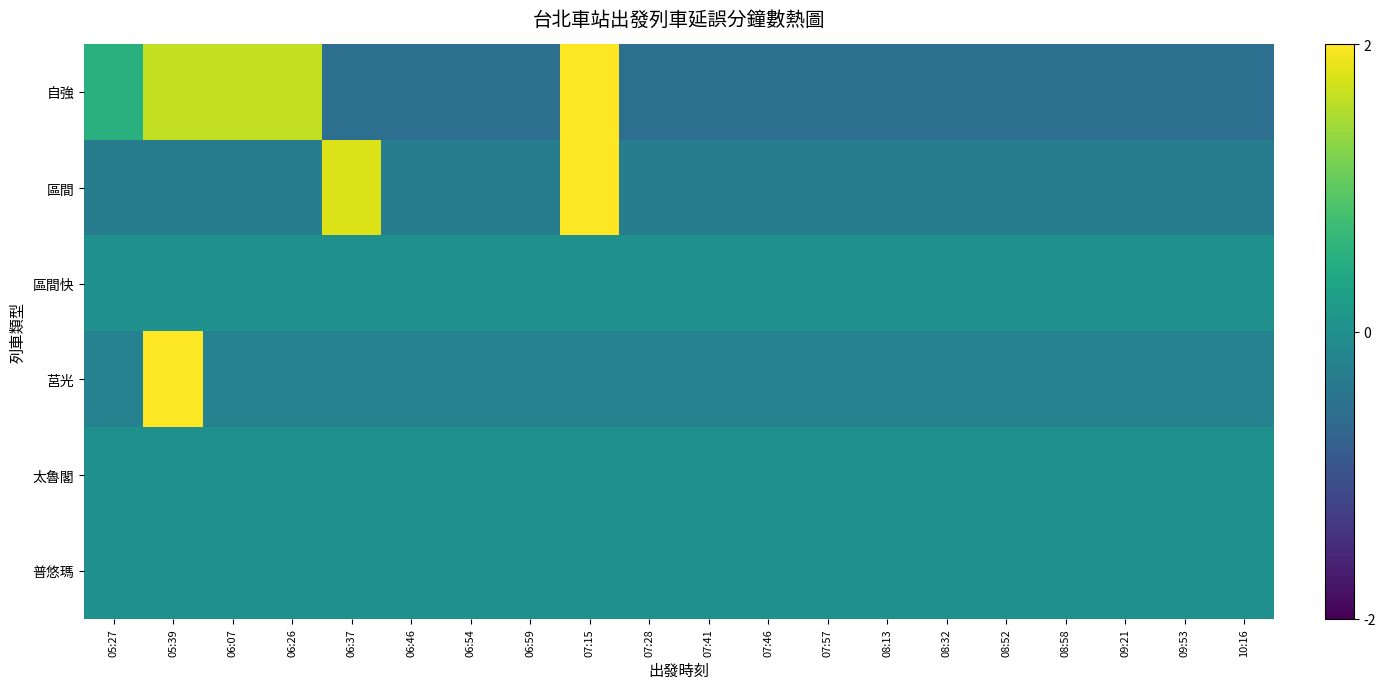

Reading right to left, transcribe all the data shown in this chart.

自強: 10:16=-0.5	09:53=-0.5	09:21=-0.5	08:58=-0.5	08:52=-0.5	08:32=-0.5	08:13=-0.5	07:57=-0.5	07:46=-0.5	07:41=-0.5	07:28=-0.5	07:15=2.7	06:59=-0.5	06:54=-0.5	06:46=-0.5	06:37=-0.5	06:26=1.6	06:07=1.6	05:39=1.6	05:27=0.5
區間: 10:16=-0.3	09:53=-0.3	09:21=-0.3	08:58=-0.3	08:52=-0.3	08:32=-0.3	08:13=-0.3	07:57=-0.3	07:46=-0.3	07:41=-0.3	07:28=-0.3	07:15=3.9	06:59=-0.3	06:54=-0.3	06:46=-0.3	06:37=1.8	06:26=-0.3	06:07=-0.3	05:39=-0.3	05:27=-0.3
區間快: 10:16=0.0	09:53=0.0	09:21=0.0	08:58=0.0	08:52=0.0	08:32=0.0	08:13=0.0	07:57=0.0	07:46=0.0	07:41=0.0	07:28=0.0	07:15=0.0	06:59=0.0	06:54=0.0	06:46=0.0	06:37=0.0	06:26=0.0	06:07=0.0	05:39=0.0	05:27=0.0
莒光: 10:16=-0.2	09:53=-0.2	09:21=-0.2	08:58=-0.2	08:52=-0.2	08:32=-0.2	08:13=-0.2	07:57=-0.2	07:46=-0.2	07:41=-0.2	07:28=-0.2	07:15=-0.2	06:59=-0.2	06:54=-0.2	06:46=-0.2	06:37=-0.2	06:26=-0.2	06:07=-0.2	05:39=4.4	05:27=-0.2
太魯閣: 10:16=0.0	09:53=0.0	09:21=0.0	08:58=0.0	08:52=0.0	08:32=0.0	08:13=0.0	07:57=0.0	07:46=0.0	07:41=0.0	07:28=0.0	07:15=0.0	06:59=0.0	06:54=0.0	06:46=0.0	06:37=0.0	06:26=0.0	06:07=0.0	05:39=0.0	05:27=0.0
普悠瑪: 10:16=0.0	09:53=0.0	09:21=0.0	08:58=0.0	08:52=0.0	08:32=0.0	08:13=0.0	07:57=0.0	07:46=0.0	07:41=0.0	07:28=0.0	07:15=0.0	06:59=0.0	06:54=0.0	06:46=0.0	06:37=0.0	06:26=0.0	06:07=0.0	05:39=0.0	05:27=0.0